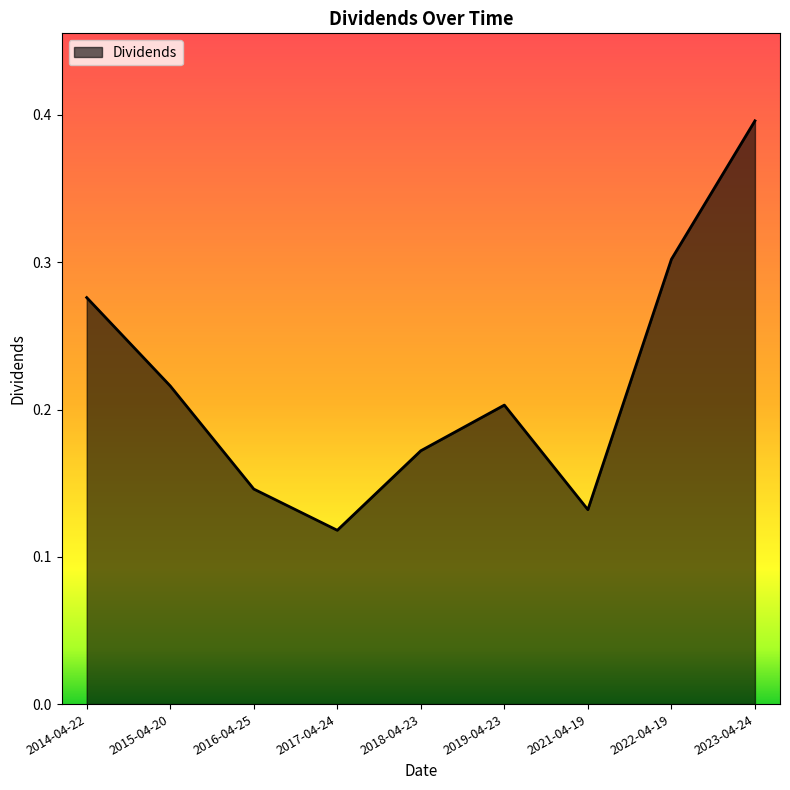

Rank the categories by value from lowest to highest.

2017-04-24, 2021-04-19, 2016-04-25, 2018-04-23, 2019-04-23, 2015-04-20, 2014-04-22, 2022-04-19, 2023-04-24